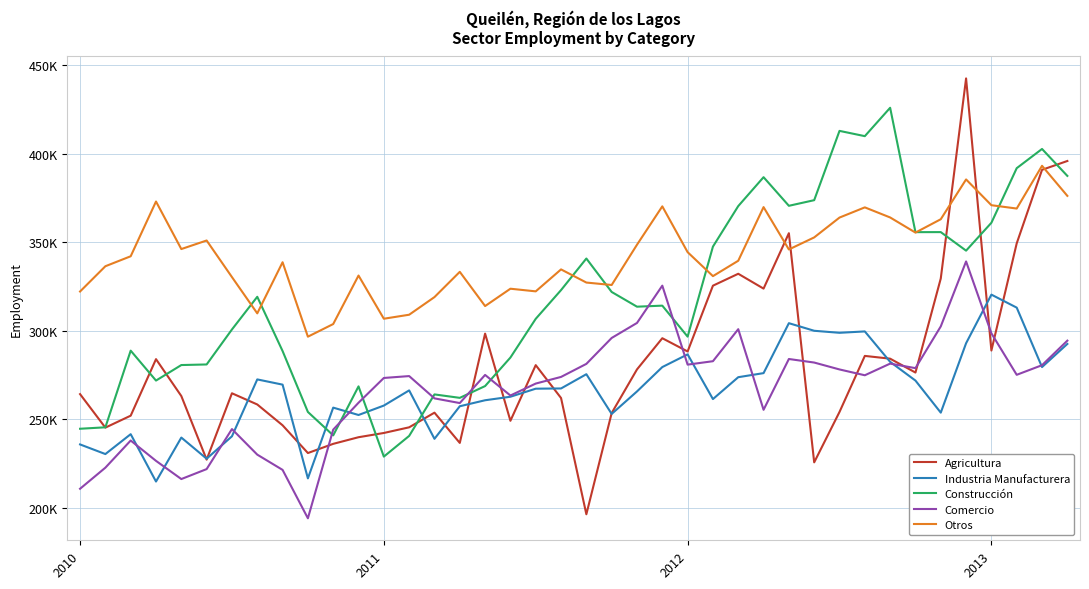

What are all the series names shown in the legend?

Agricultura, Industria Manufacturera, Construcción, Comercio, Otros